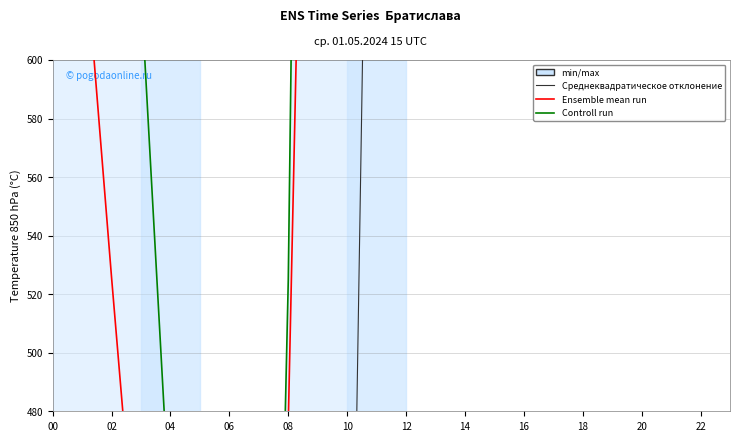

What is the difference between the Ensemble mean run values at 13 and 22?

538.8